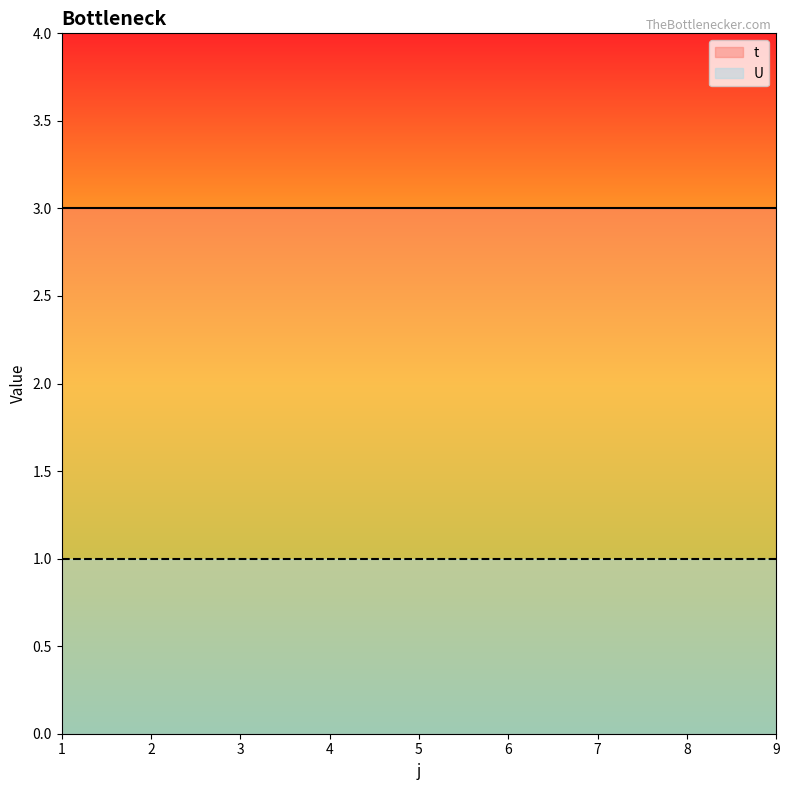

The t series shows 4 at 9. True or false?

False